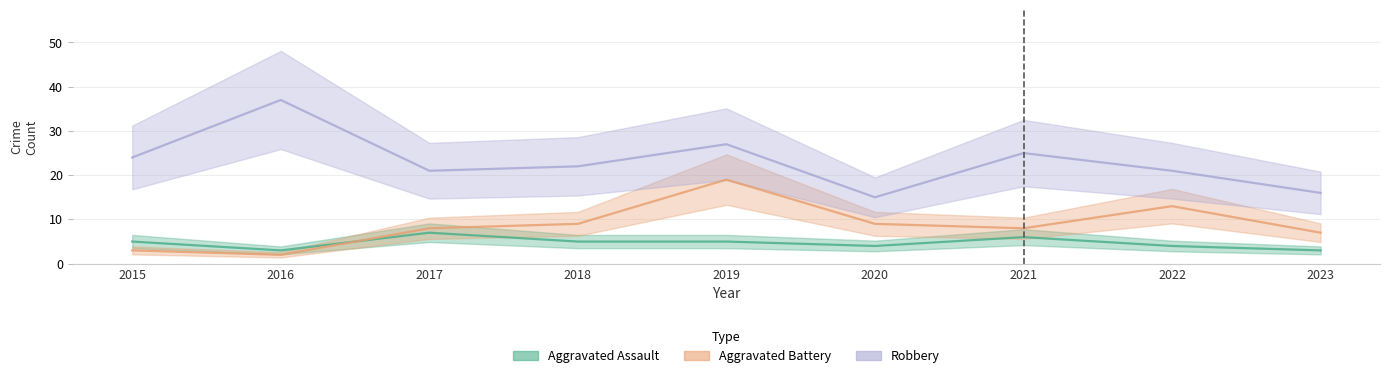

Reading left to right, transcribe all the data shown in this chart.

Aggravated Assault: 5	3	7	5	5	4	6	4	3
Aggravated Battery: 3	2	8	9	19	9	8	13	7
Robbery: 24	37	21	22	27	15	25	21	16